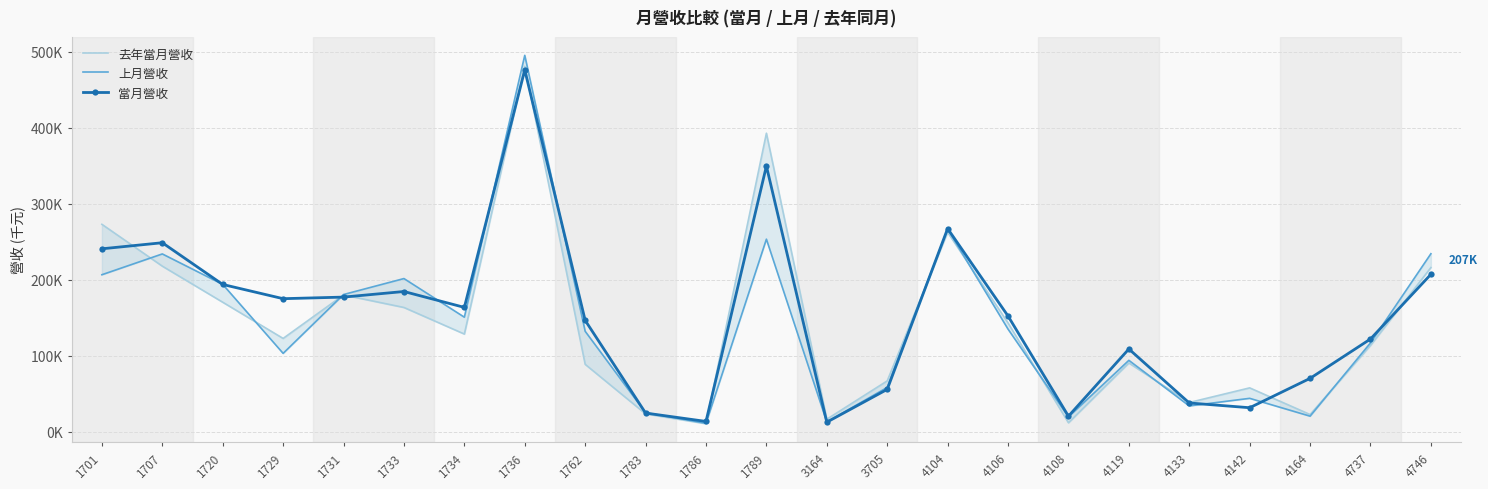

Which has a higher value, 3164 or 1720?

1720